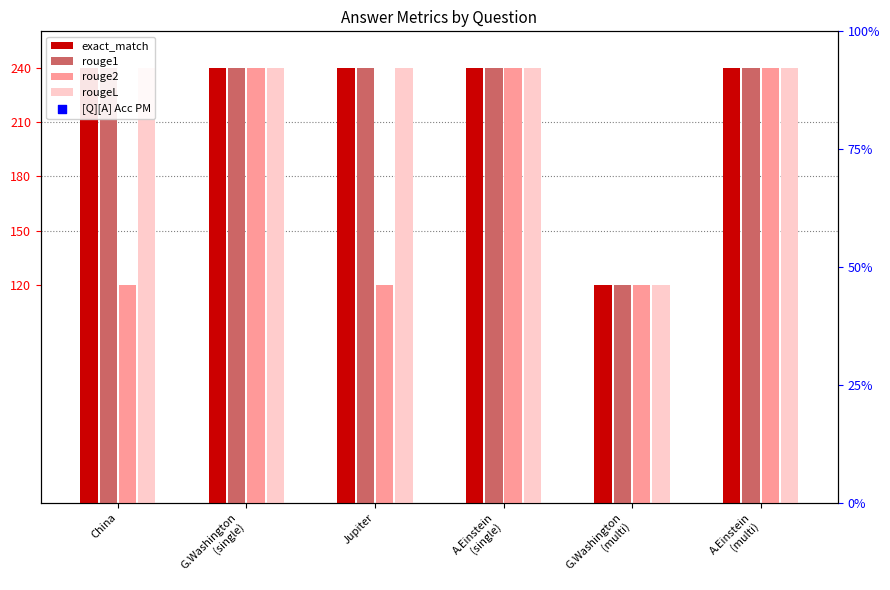

Which series reaches the maximum Y coordinate?

exact_match